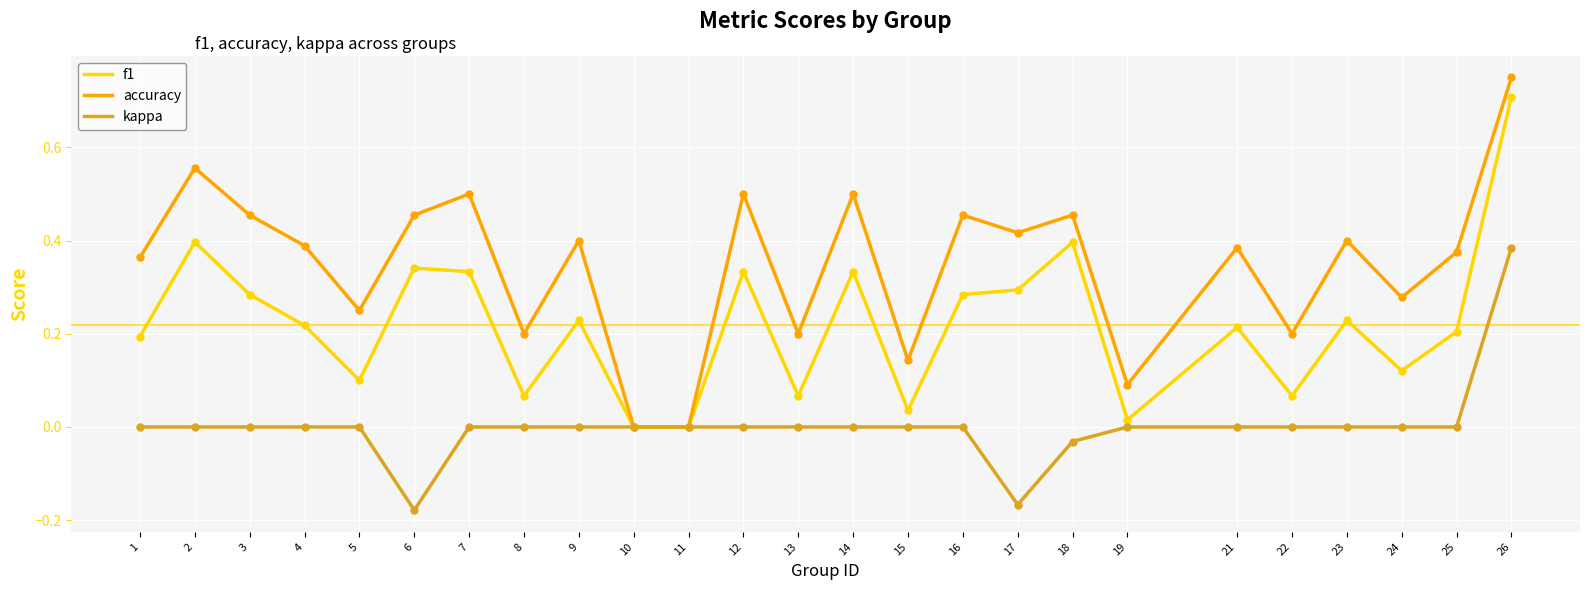

Which series has the widest spread of values?

accuracy